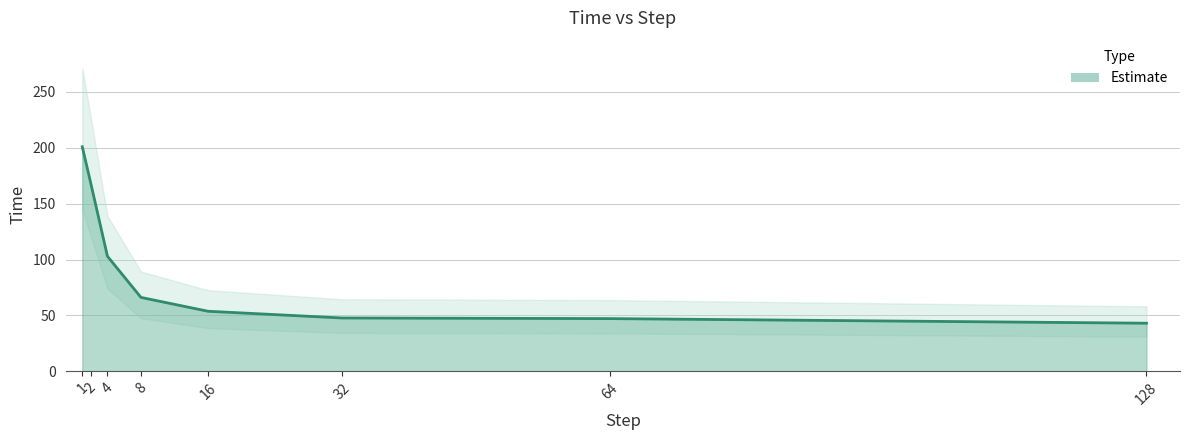

Which category has the highest value across all series?

1